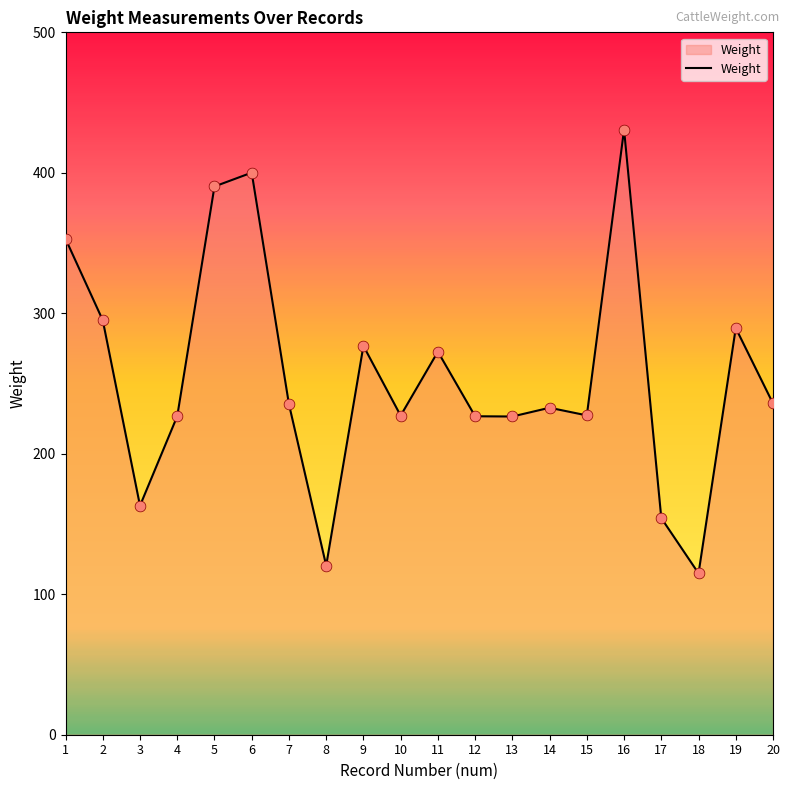

Approximately how many times larger is the value at 20 compared to 11?

0.9